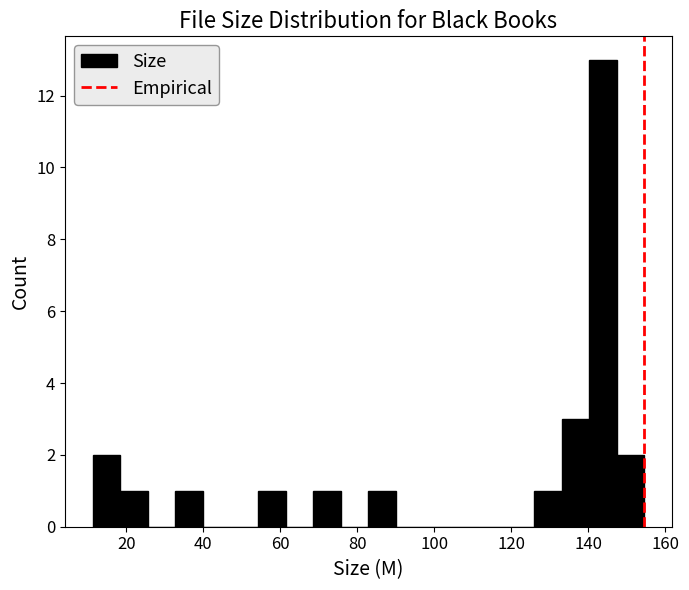

Read against the x-axis, roughly where is the centre of the tallest bar?

144